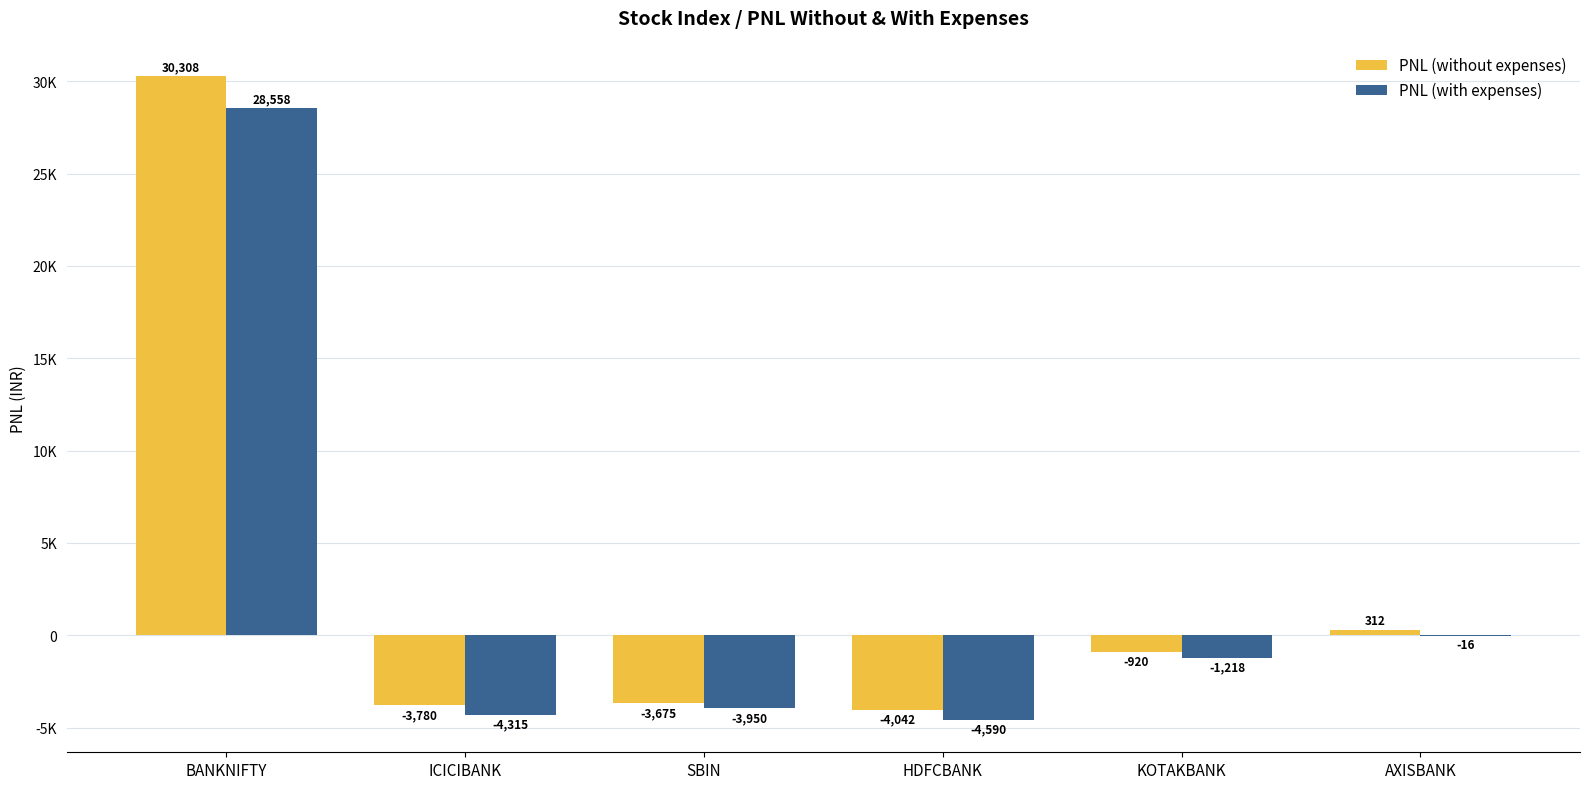

What is the difference between the second highest and second lowest values in the PNL (without expenses) series?

4092.5